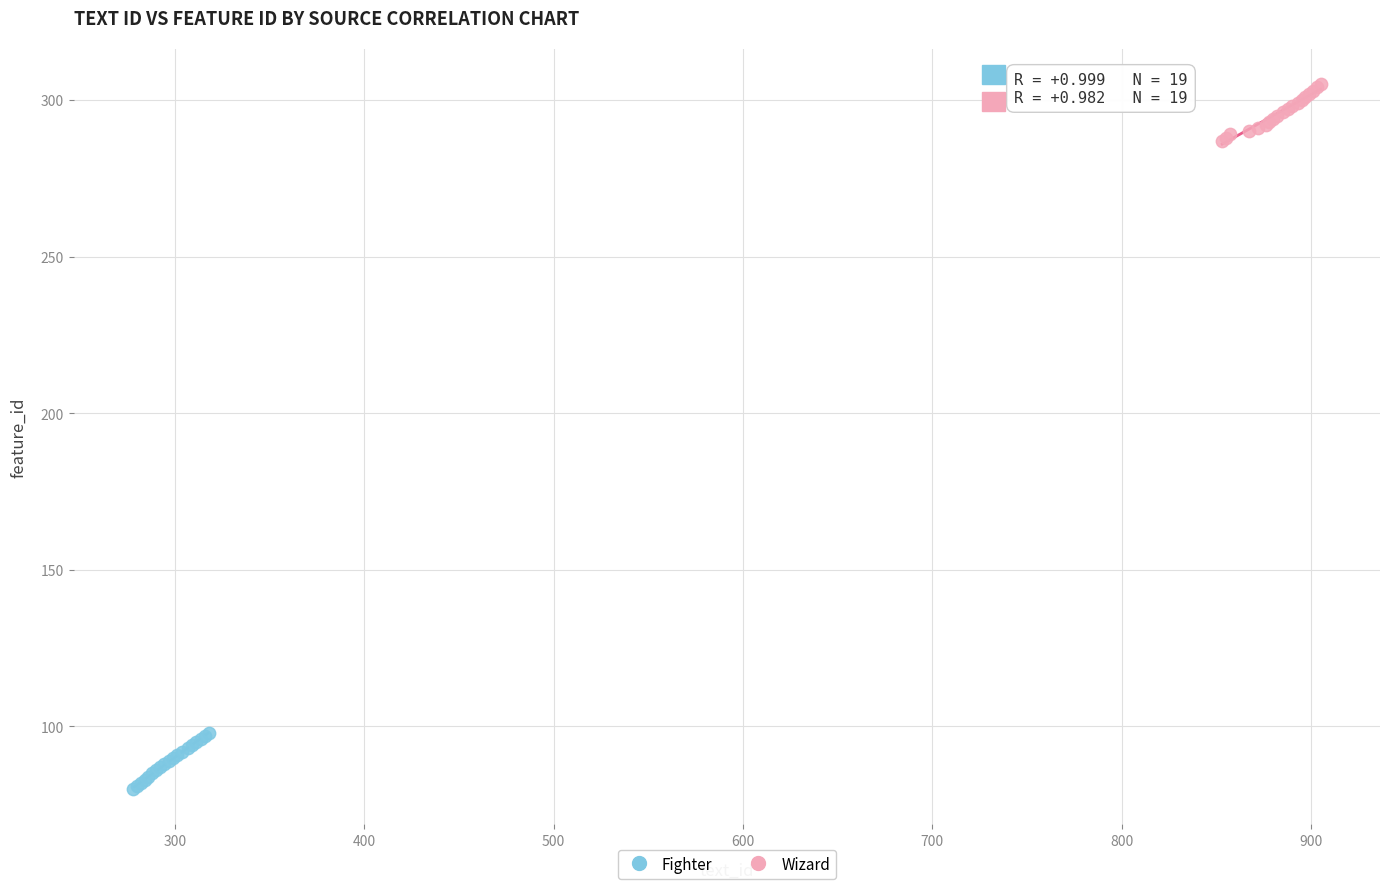

Which series contains the lowest Y value?

Fighter